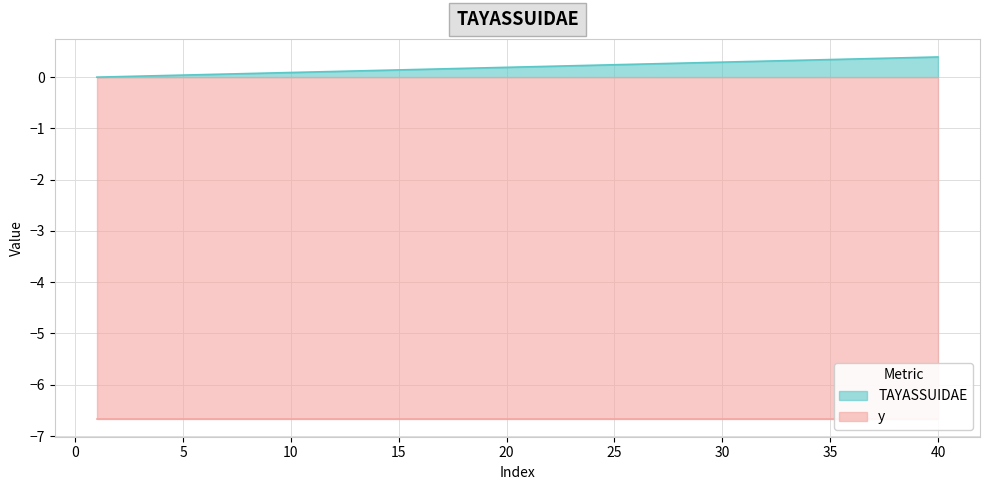

Reading right to left, transcribe all the data shown in this chart.

40=0.4	39=0.4	38=0.4	37=0.4	36=0.4	35=0.3	34=0.3	33=0.3	32=0.3	31=0.3	30=0.3	29=0.3	28=0.3	27=0.3	26=0.3	25=0.2	24=0.2	23=0.2	22=0.2	21=0.2	20=0.2	19=0.2	18=0.2	17=0.2	16=0.2	15=0.1	14=0.1	13=0.1	12=0.1	11=0.1	10=0.1	9=0.1	8=0.1	7=0.1	6=0.1	5=0.0	4=0.0	3=0.0	2=0.0	1=0.0